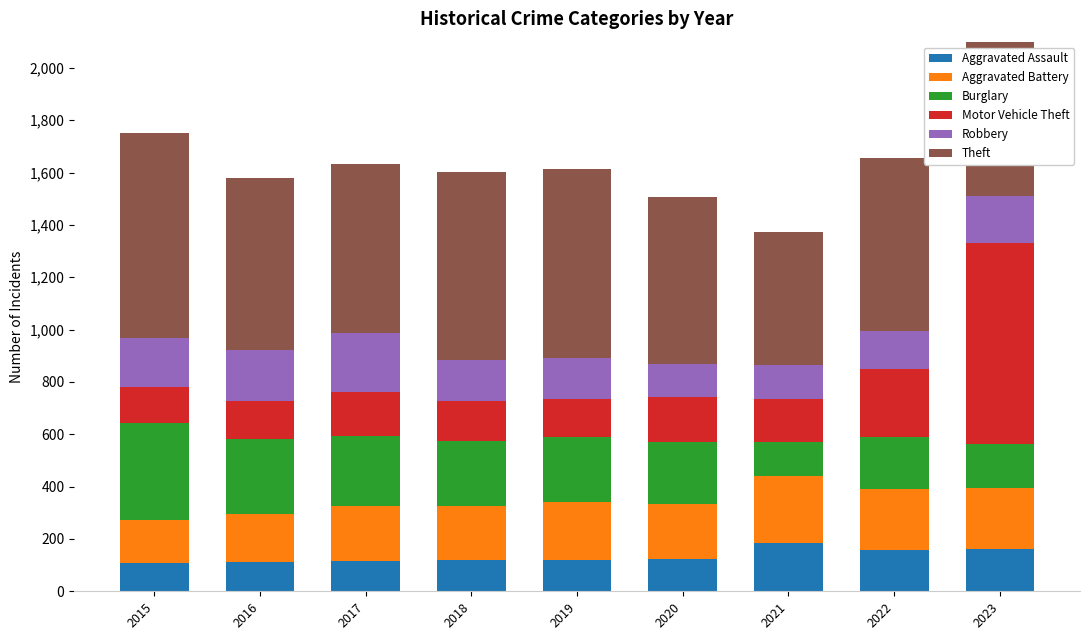

What is the average value of the Theft series?

671